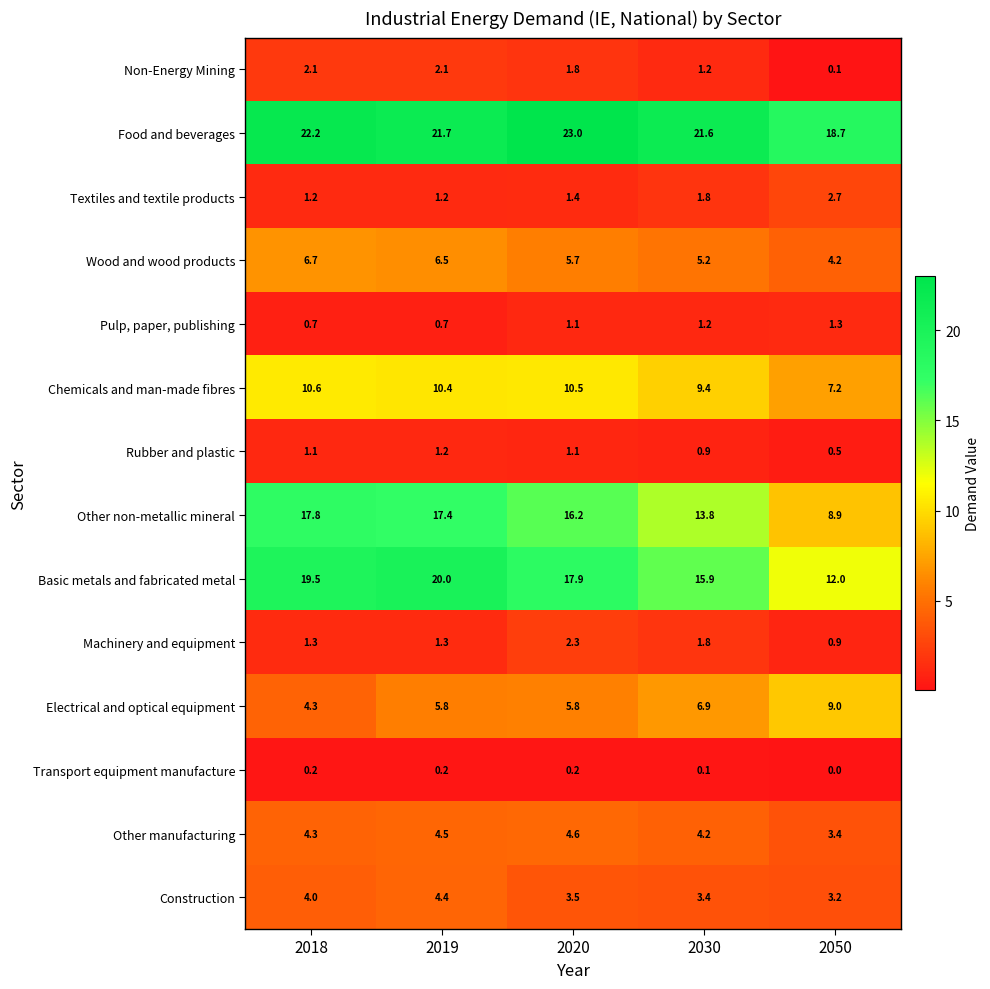

What is the sum of all Construction values?

18.5